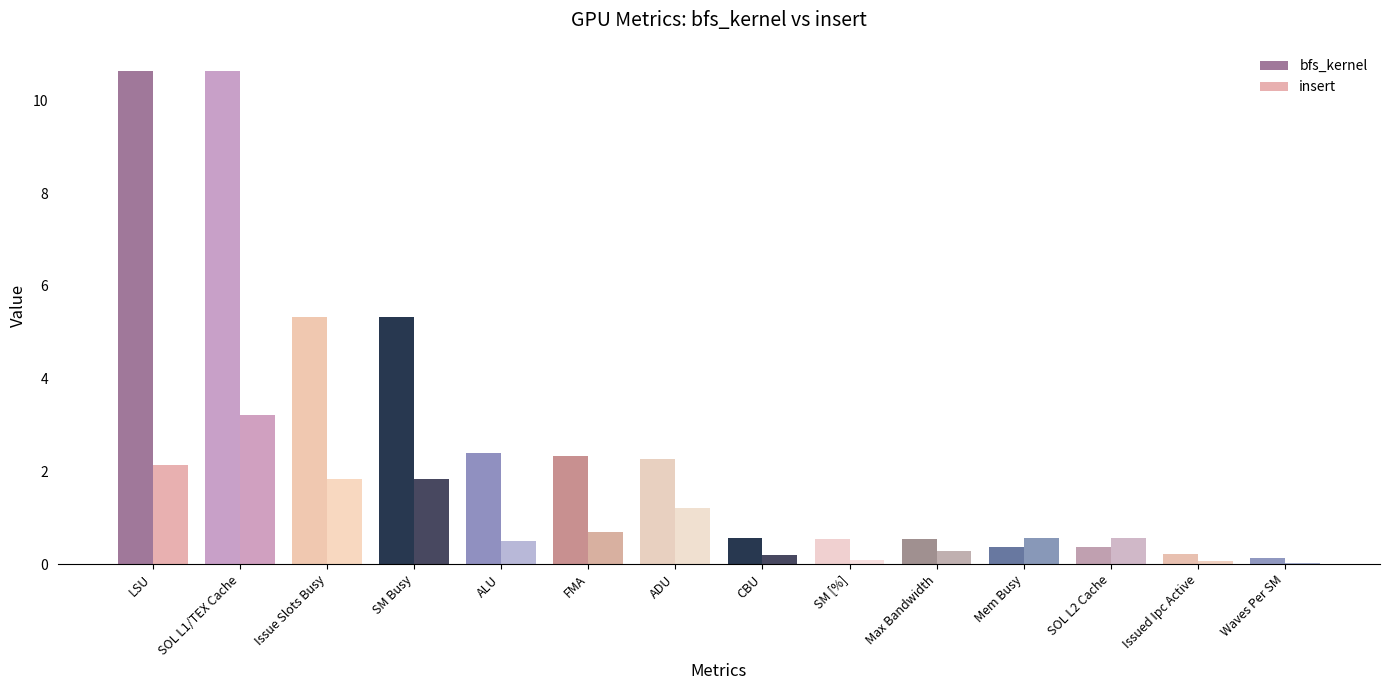

What are all the series names shown in the legend?

bfs_kernel, insert